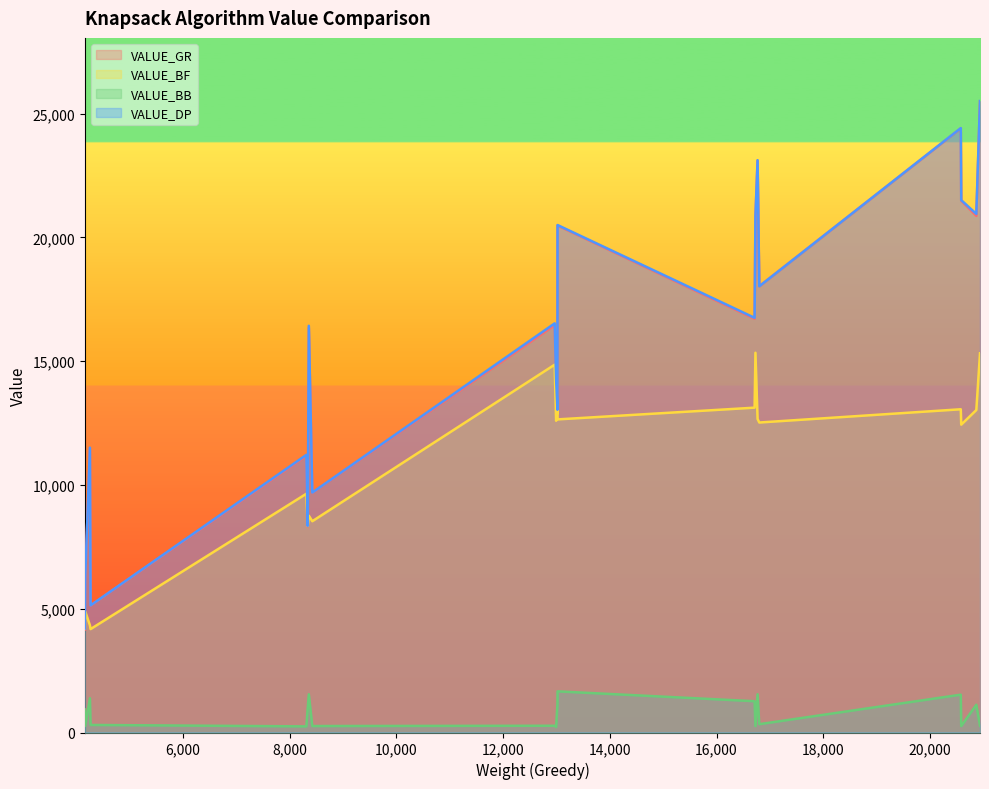

Is it true that VALUE_DP equals 3454 at 10?

False